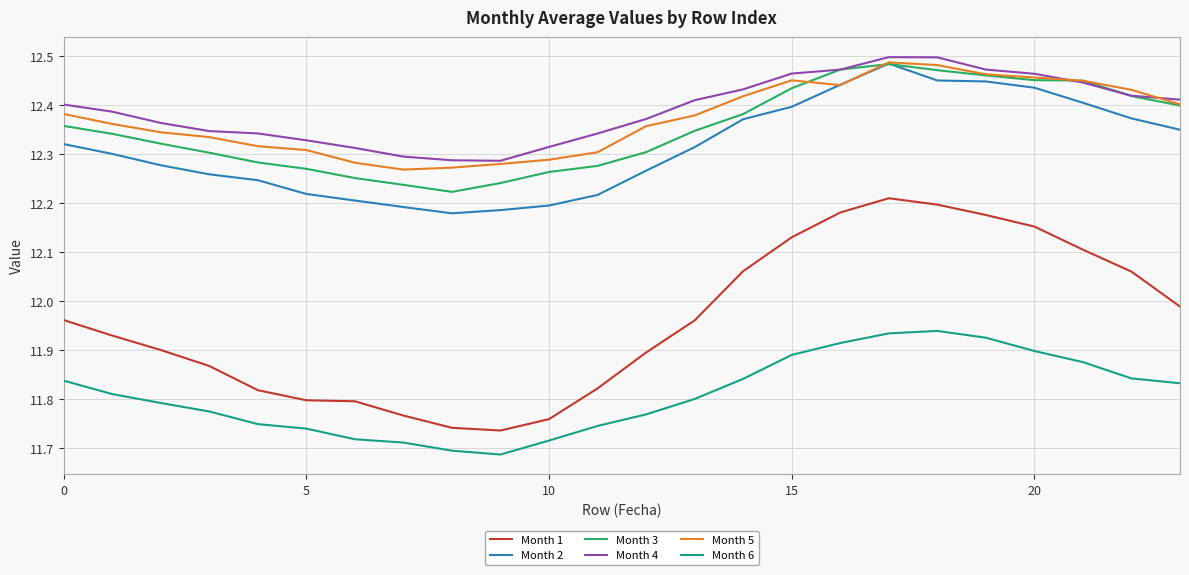

Which series has the largest range (max minus min)?

Month 1